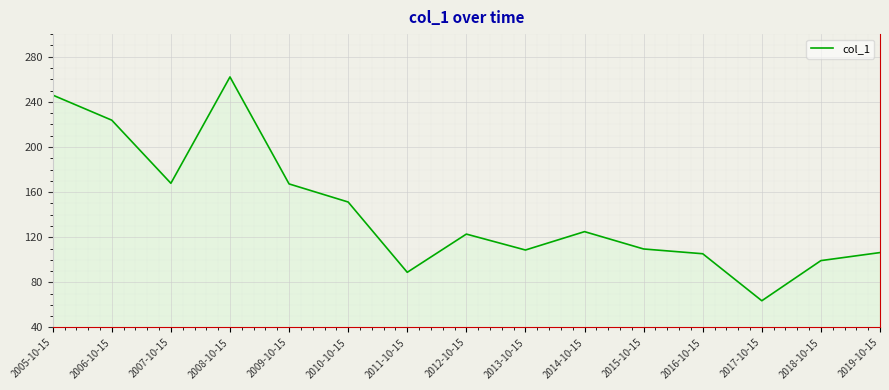

What is the change in value from 2008-10-15 to 2011-10-15?

-173.1